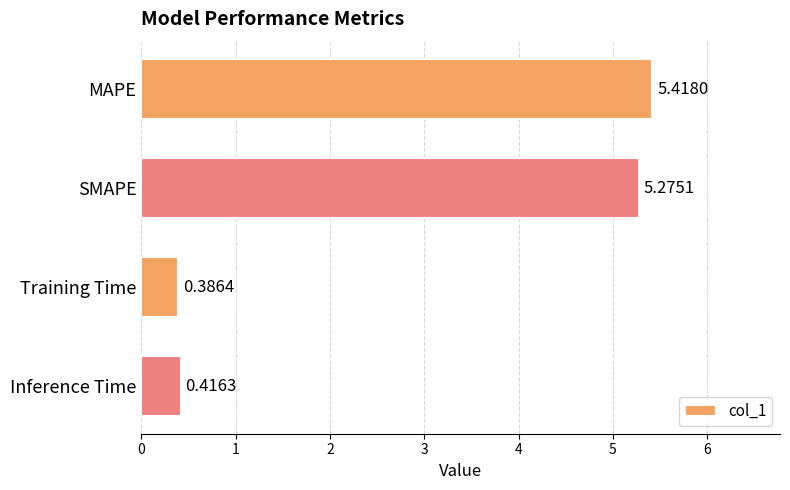

Which has a higher value, Training Time or MAPE?

MAPE